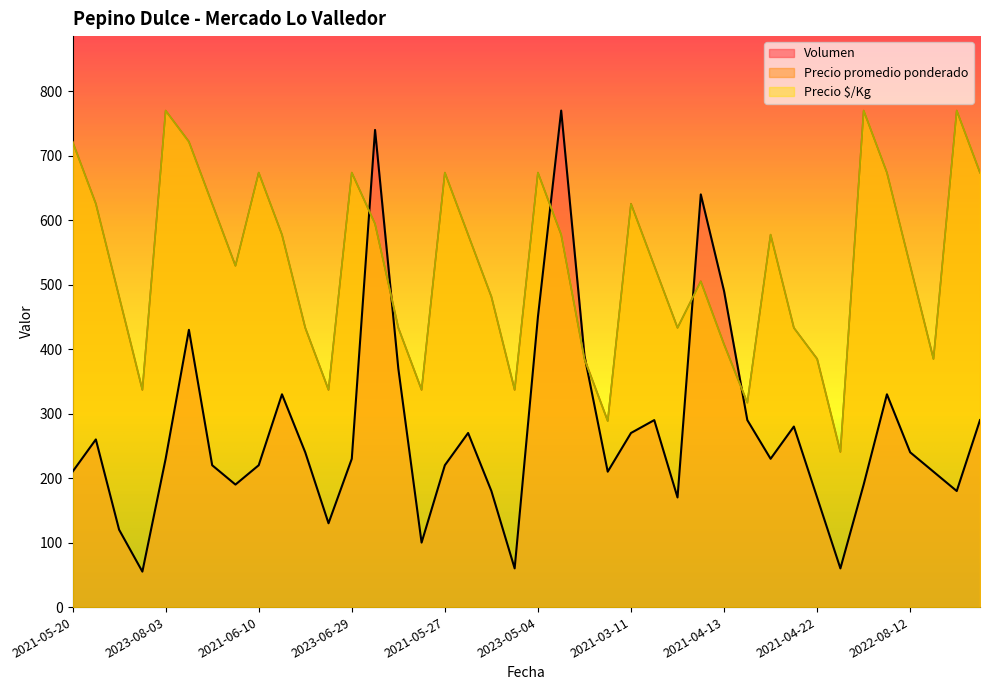

At which category does Precio promedio ponderado reach its first local peak?

2023-08-03